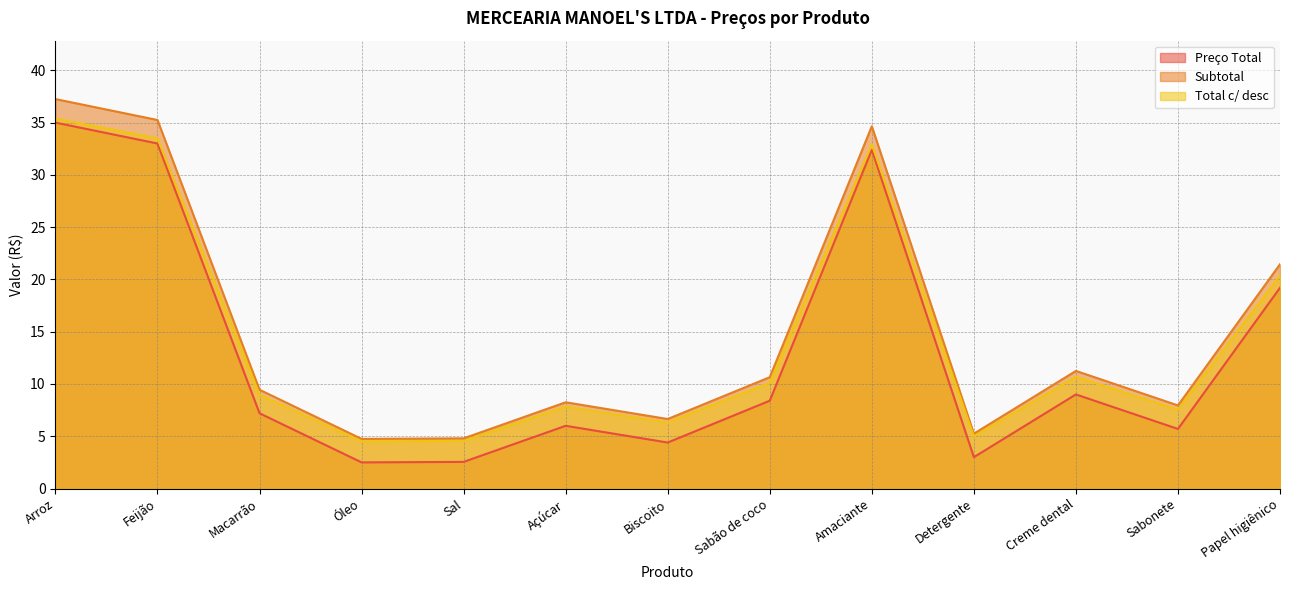

The value of Total c/ desc at Óleo is 6.6. True or false?

False